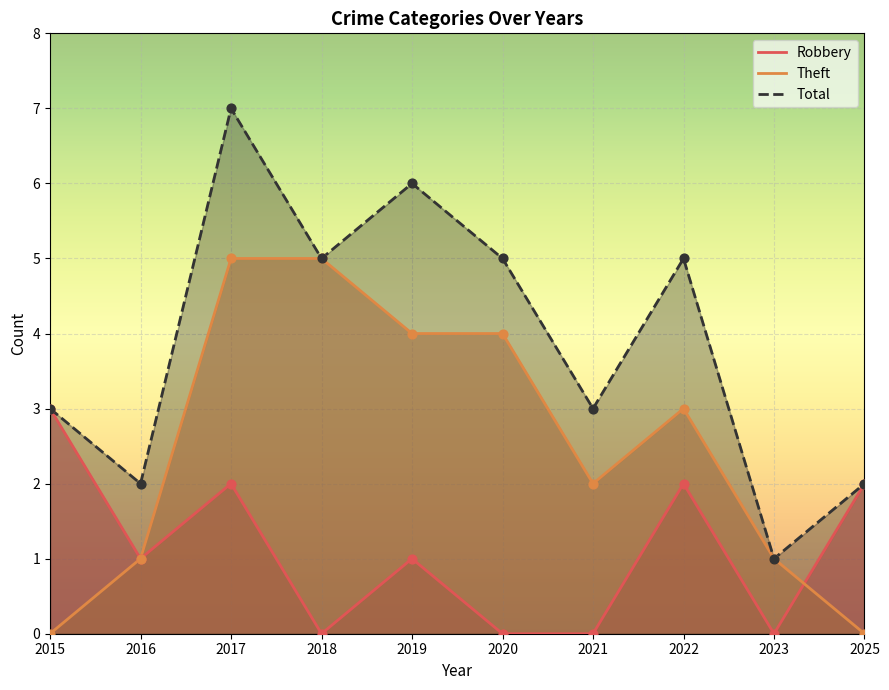

What are all the series names shown in the legend?

Robbery, Theft, Total